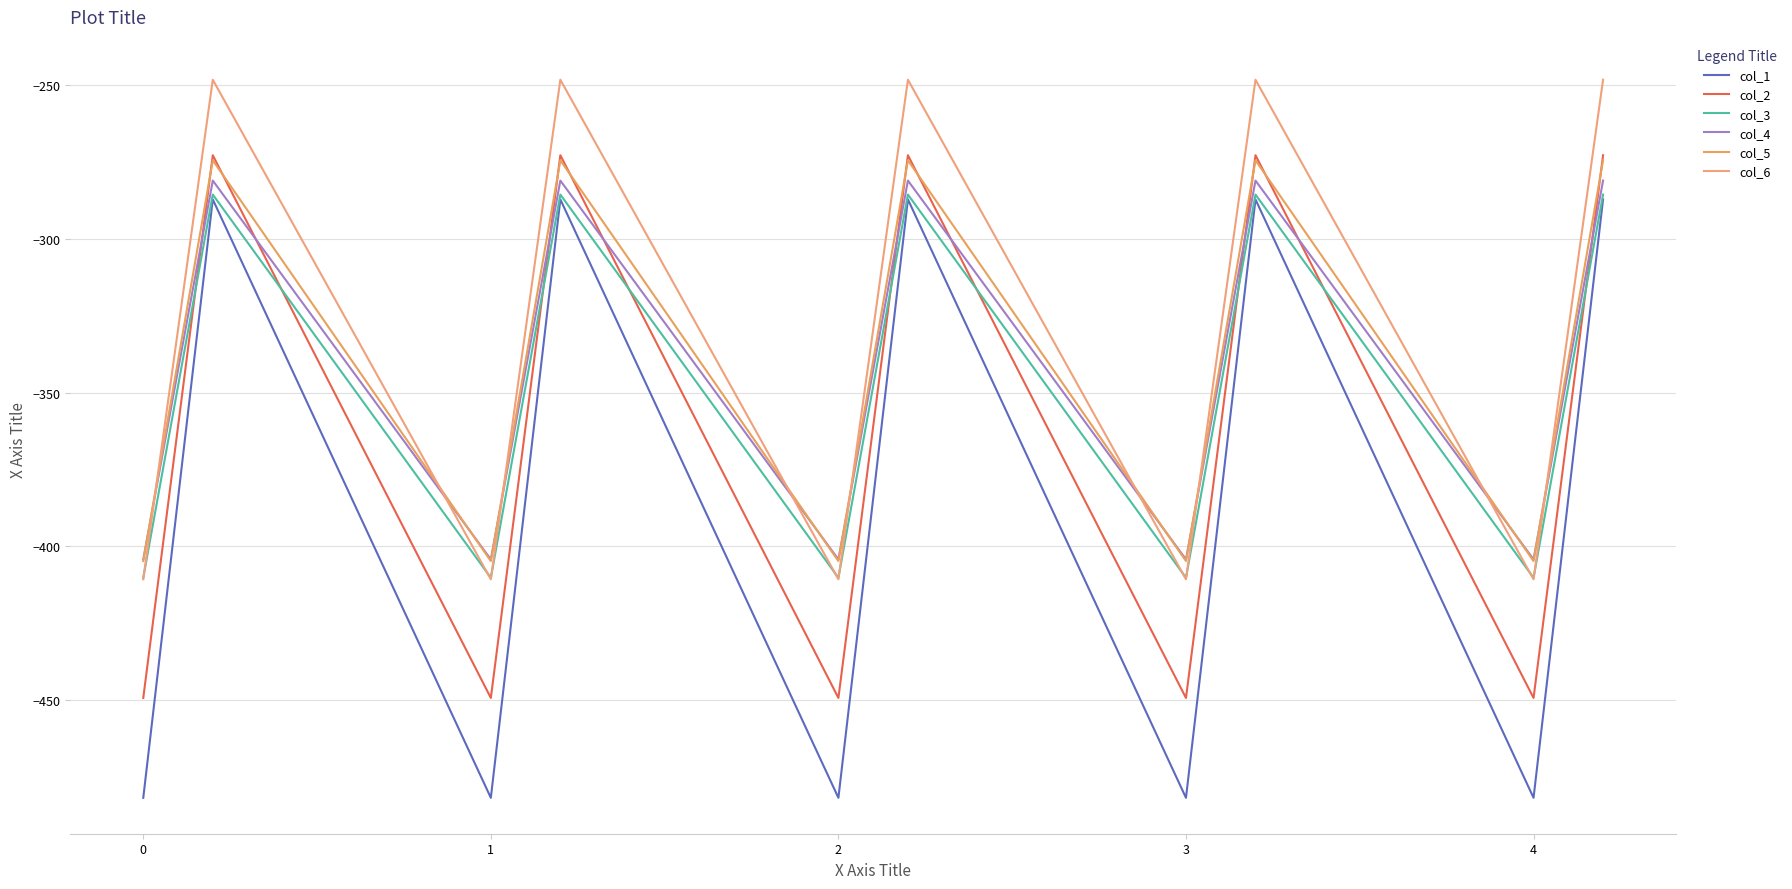

Count the number of categories in the chart.

15